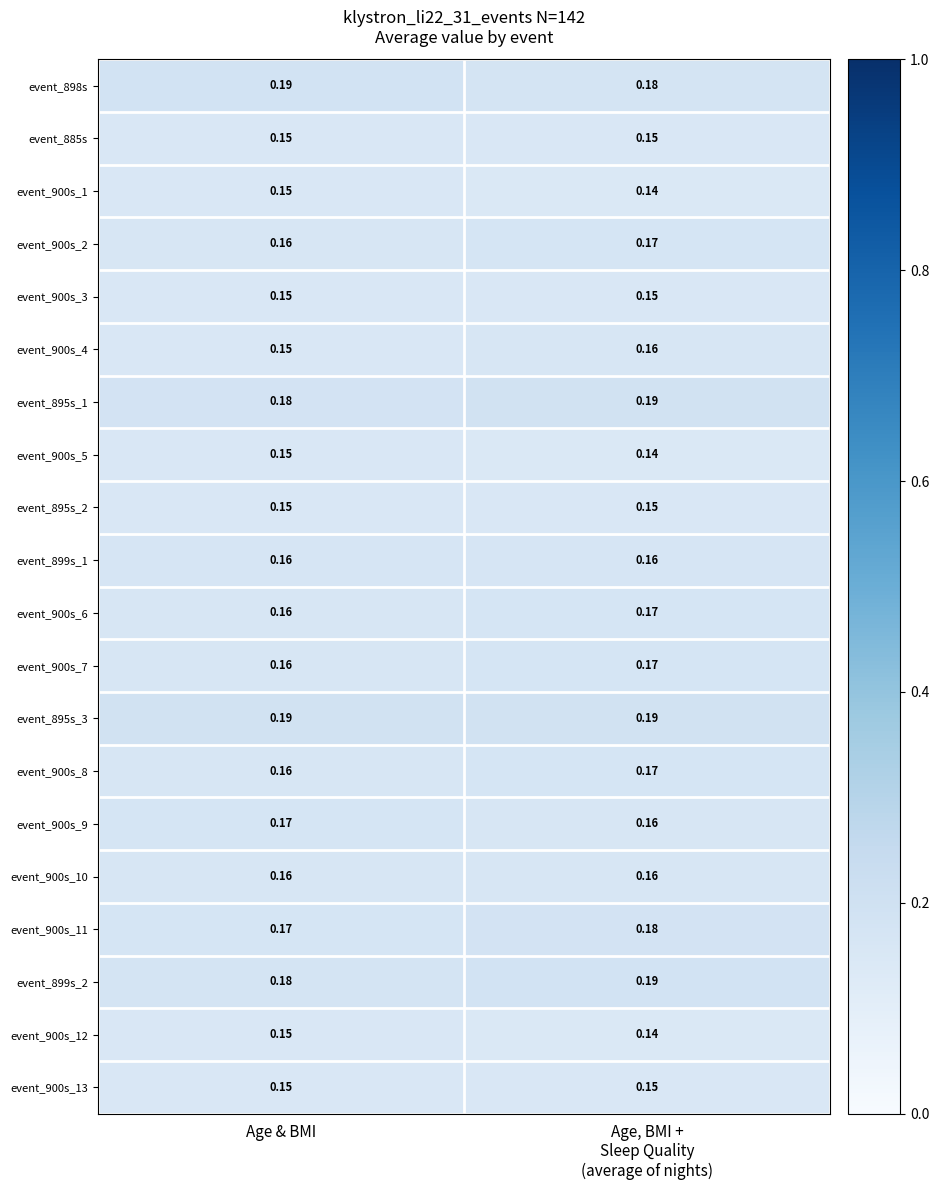

How many categories are shown in the chart?

2